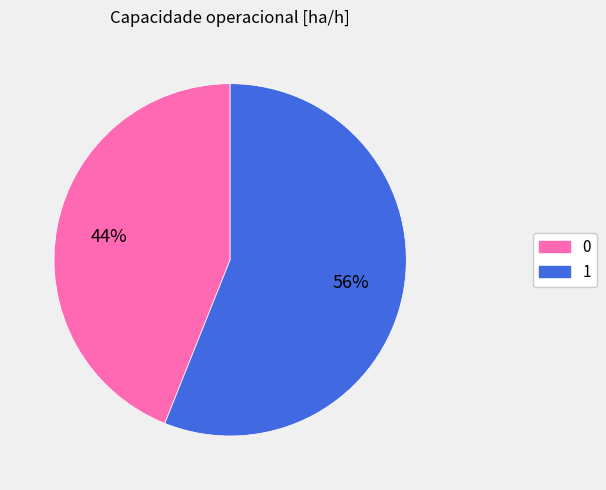

Rank the categories by value from lowest to highest.

0, 1